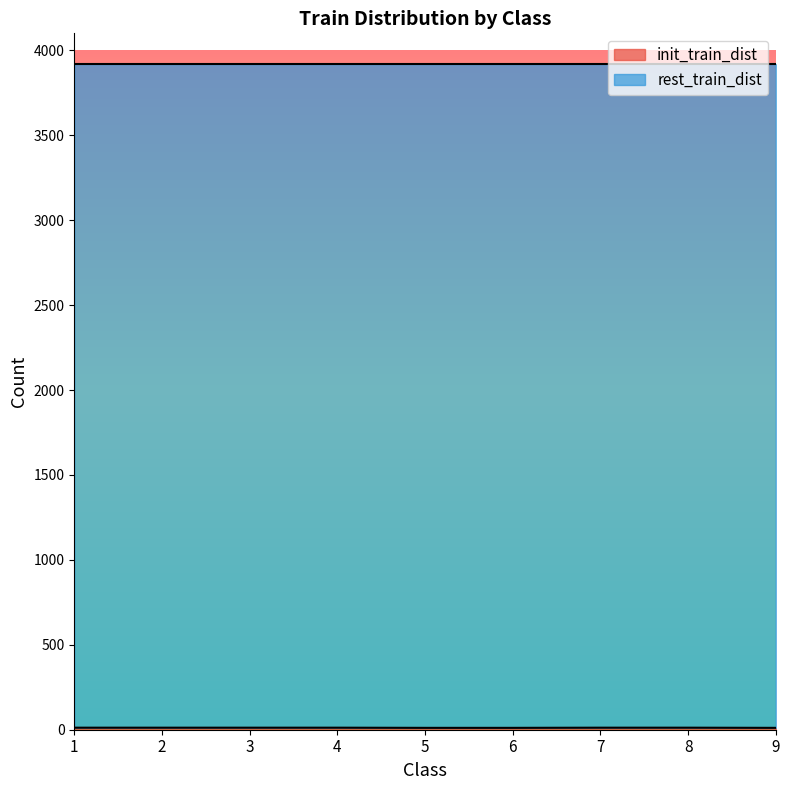

Does the chart display data point markers on the line(s)?

No